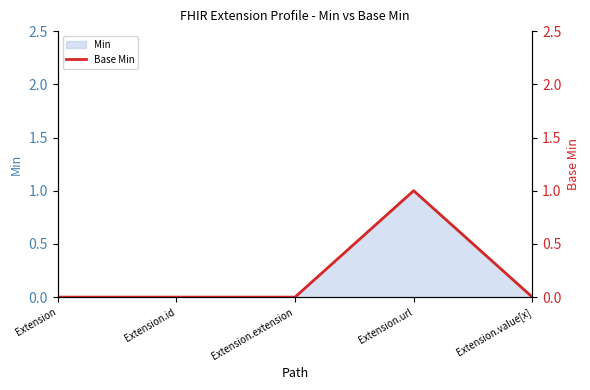

The value at Extension is -1. True or false?

False